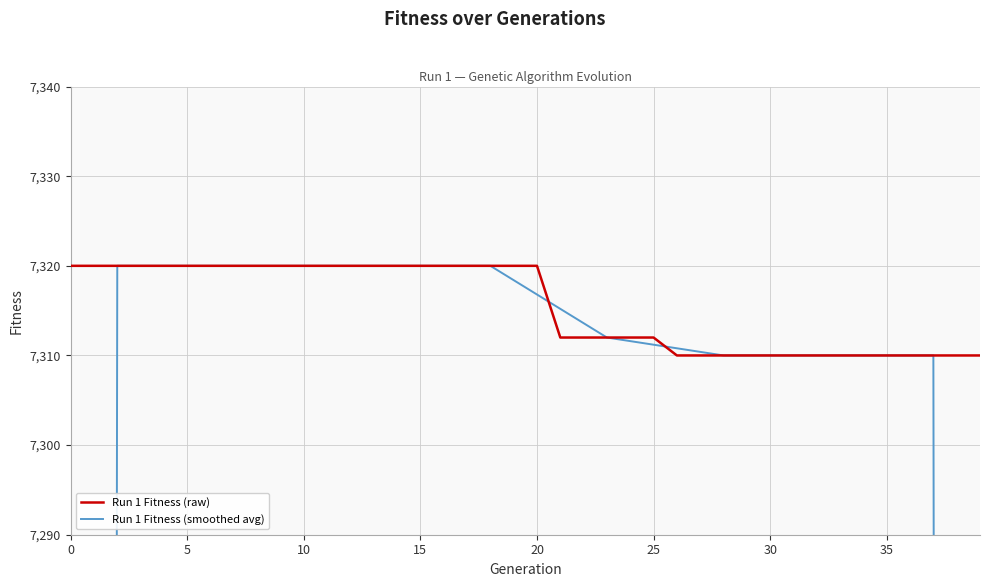

How many lines are shown in the chart?

2